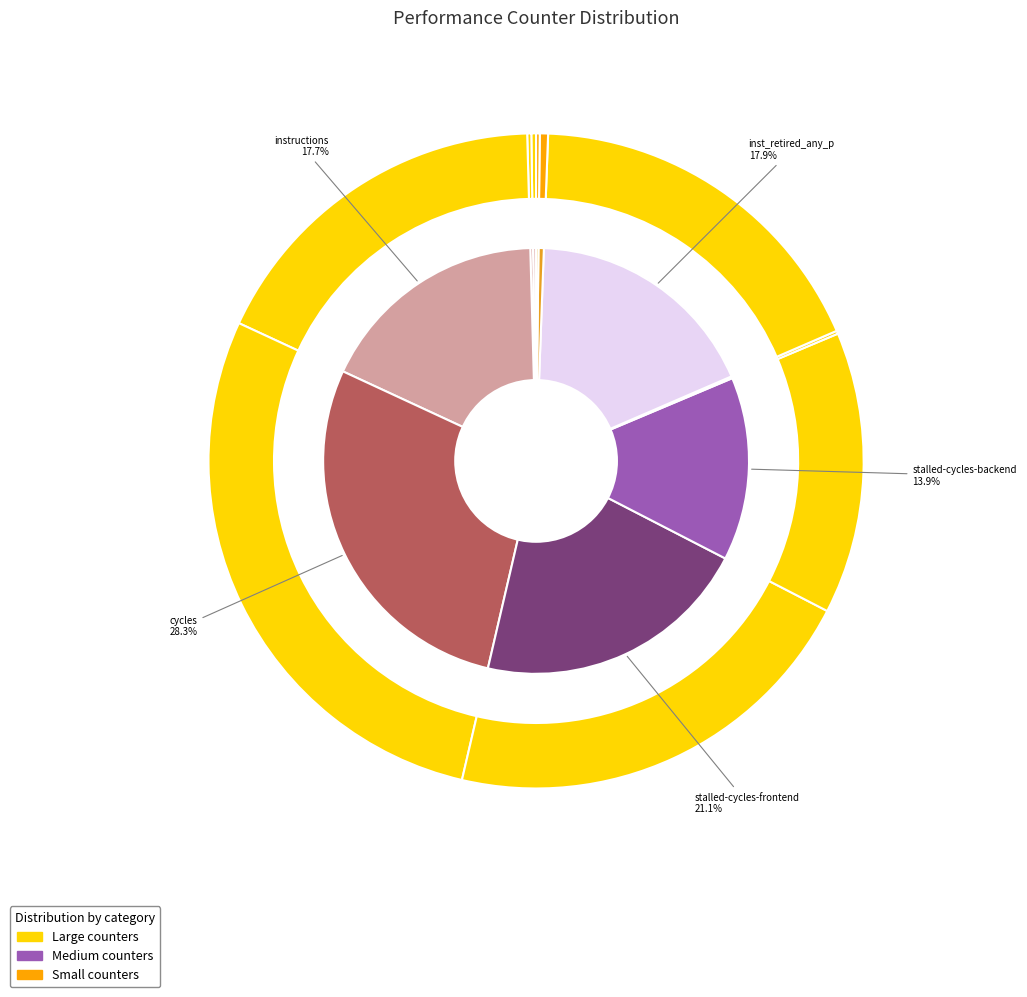

Rank the categories by value from highest to lowest.

cycles, stalled-cycles-frontend, inst_retired_any_p, instructions, stalled-cycles-backend, l2_lines_in_any, cache-references, cache-misses, LLC-prefetches, dtlb_misses_walk_cycles